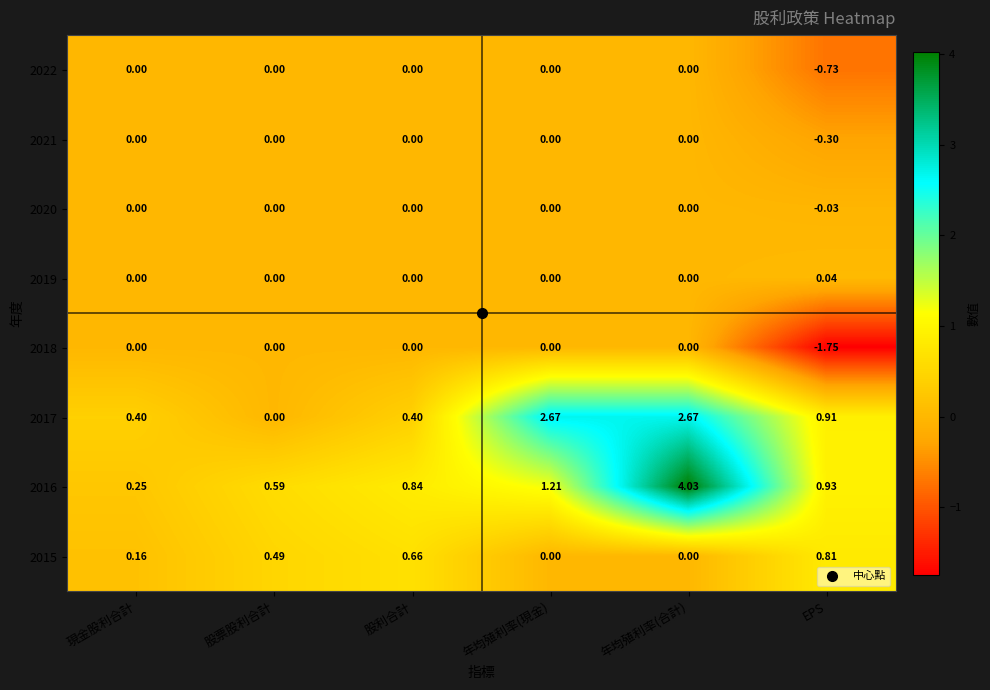

Is the value of 2020 at 股票股利合計 greater than the value of 2016 at 年均殖利率(合計)?

No